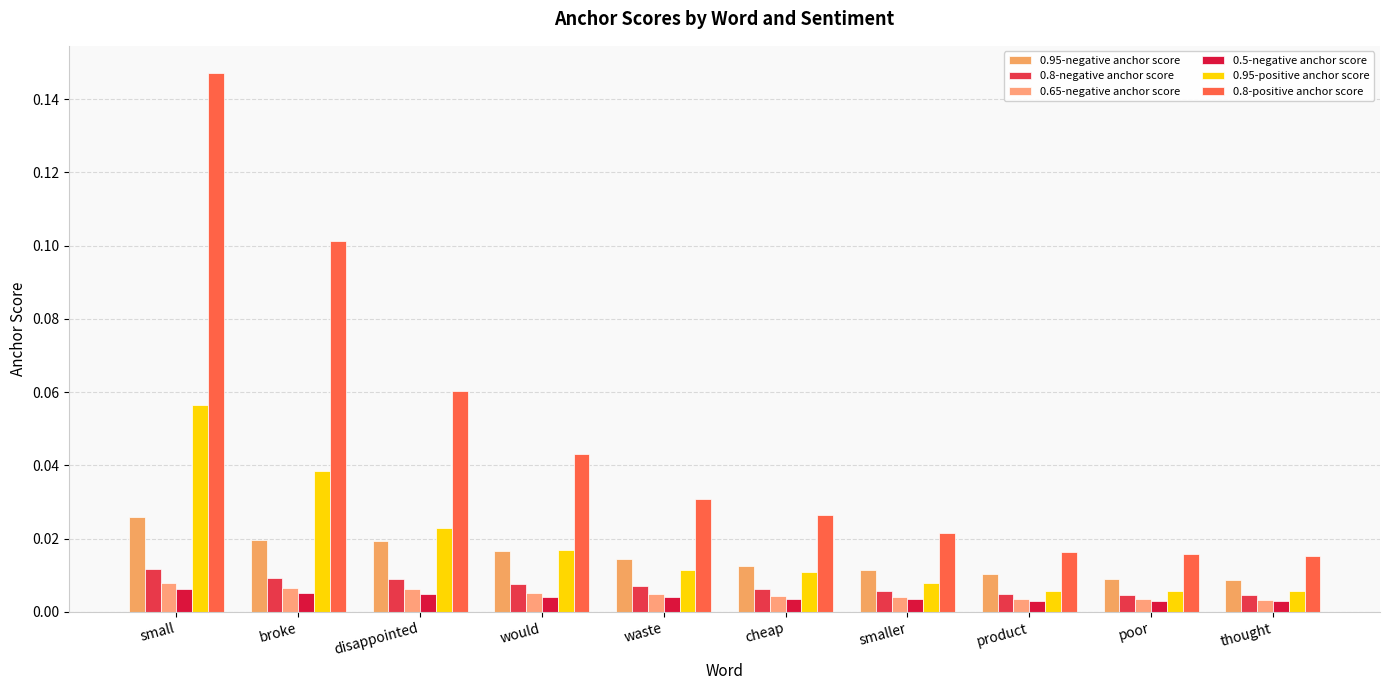

How many bars are there in total?

60